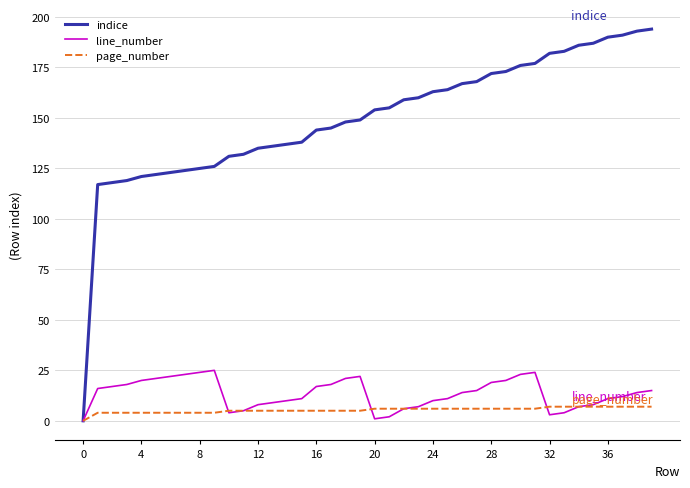

What is the difference between the maximum and minimum values in the line_number series?

25